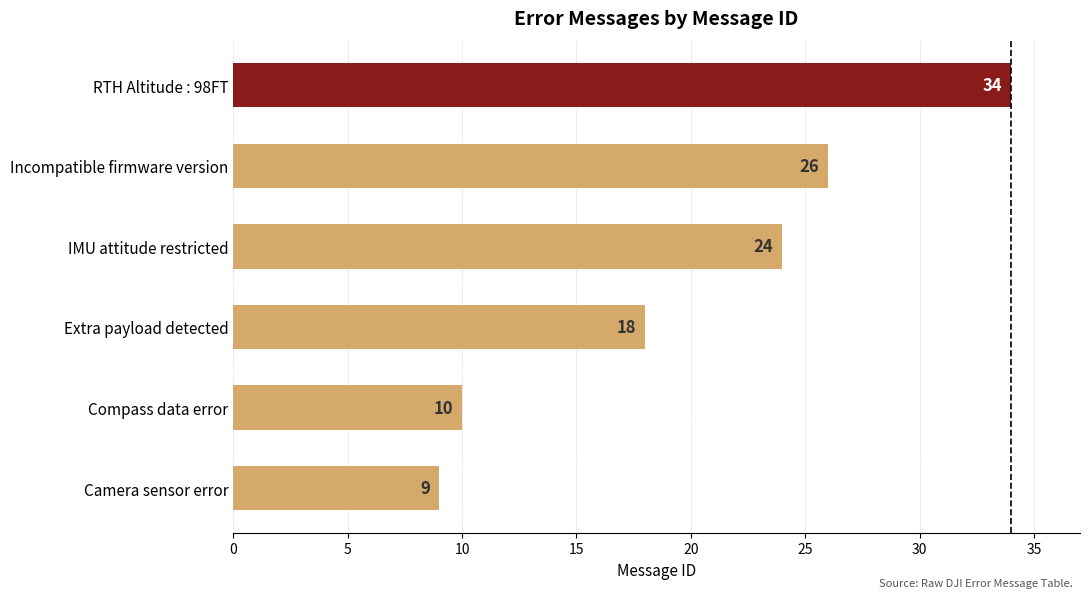

At which label is the value closest to 21?

Extra payload detected